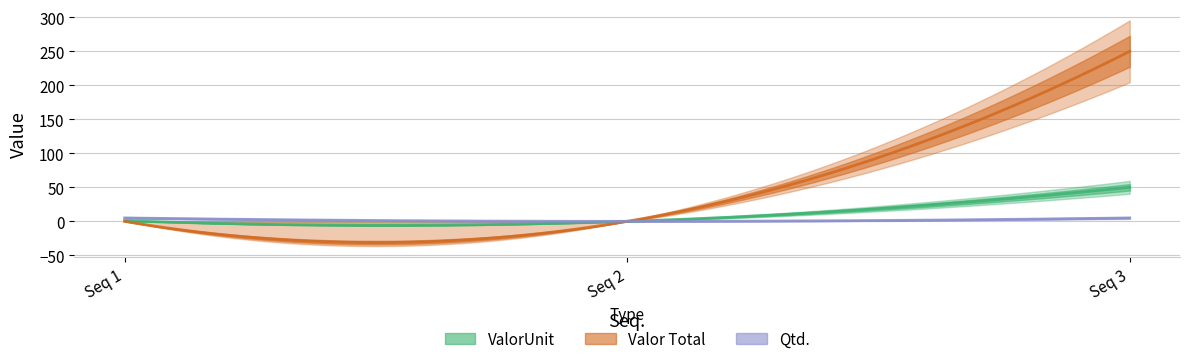

Between 1 and 2, which series saw the biggest shift?

Qtd.